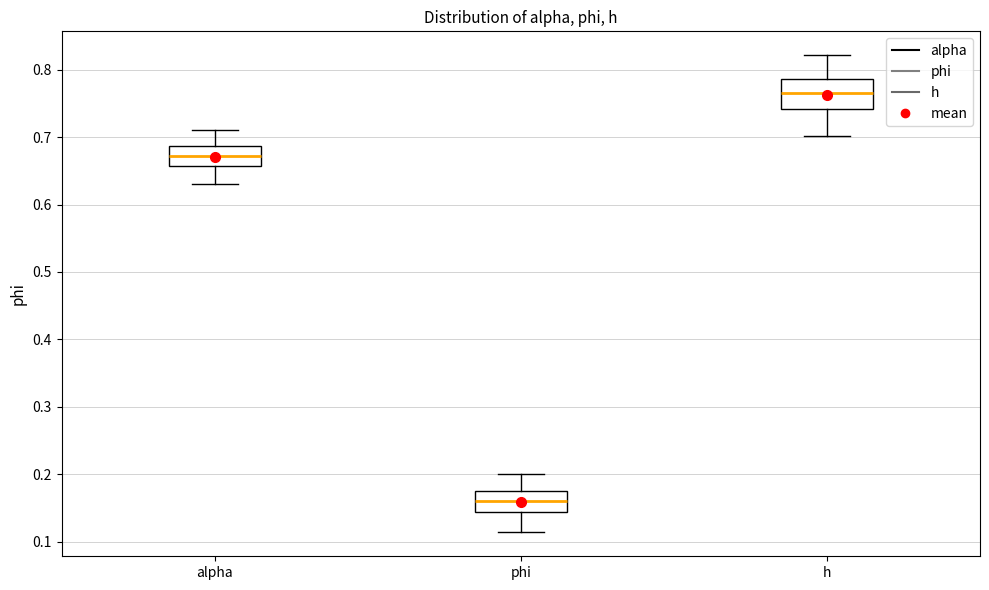

Reading left to right, read every box against the y-axis: the position of its median line, the range the box covers, and the ends of its whiskers. The values are not printed on the chart, so give them approximately, as read against the axis.

alpha: median 0.67, box 0.66 to 0.69, whiskers 0.63 to 0.71
phi: median 0.16, box 0.14 to 0.17, whiskers 0.11 to 0.20
h: median 0.77, box 0.74 to 0.79, whiskers 0.70 to 0.82